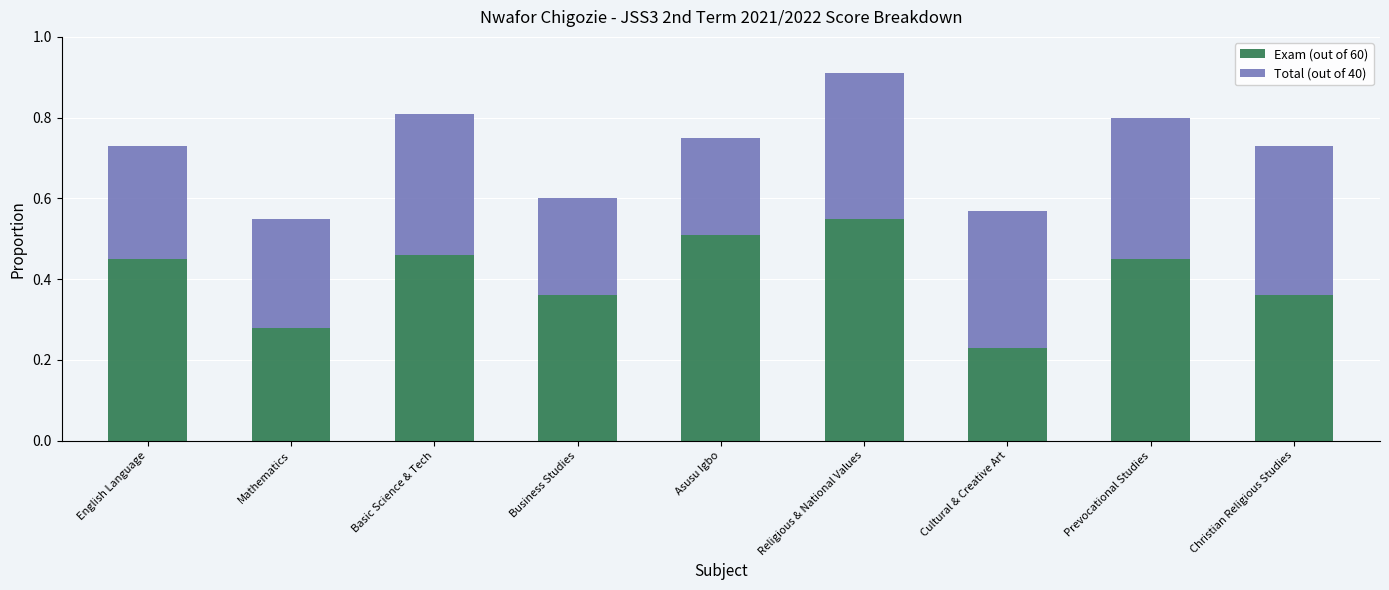

Count the Exam (out of 60) values in the range 0 to 1.

9